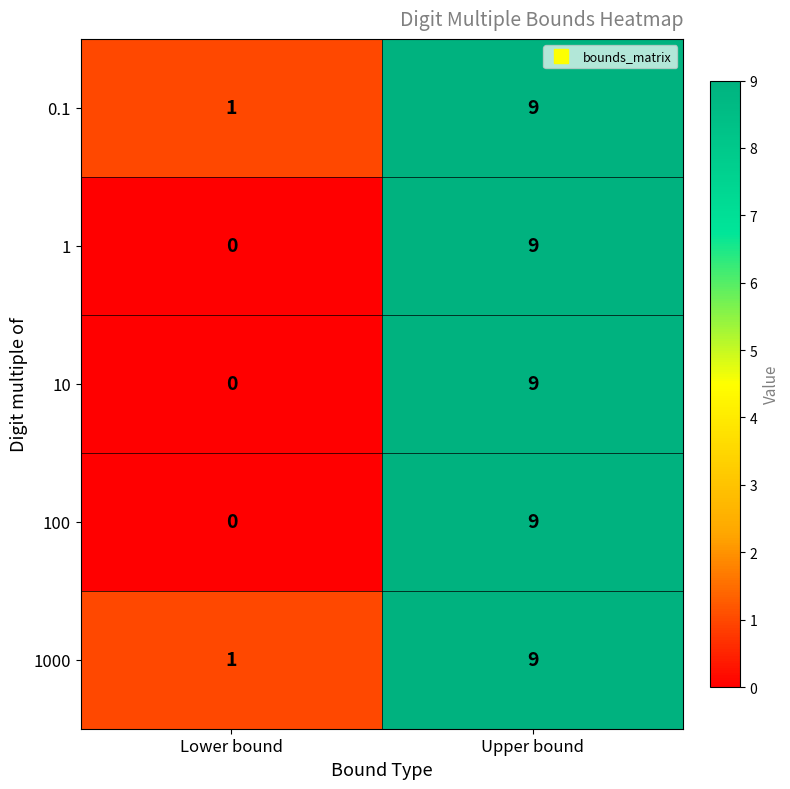

How many positive values does the 10 series have?

1